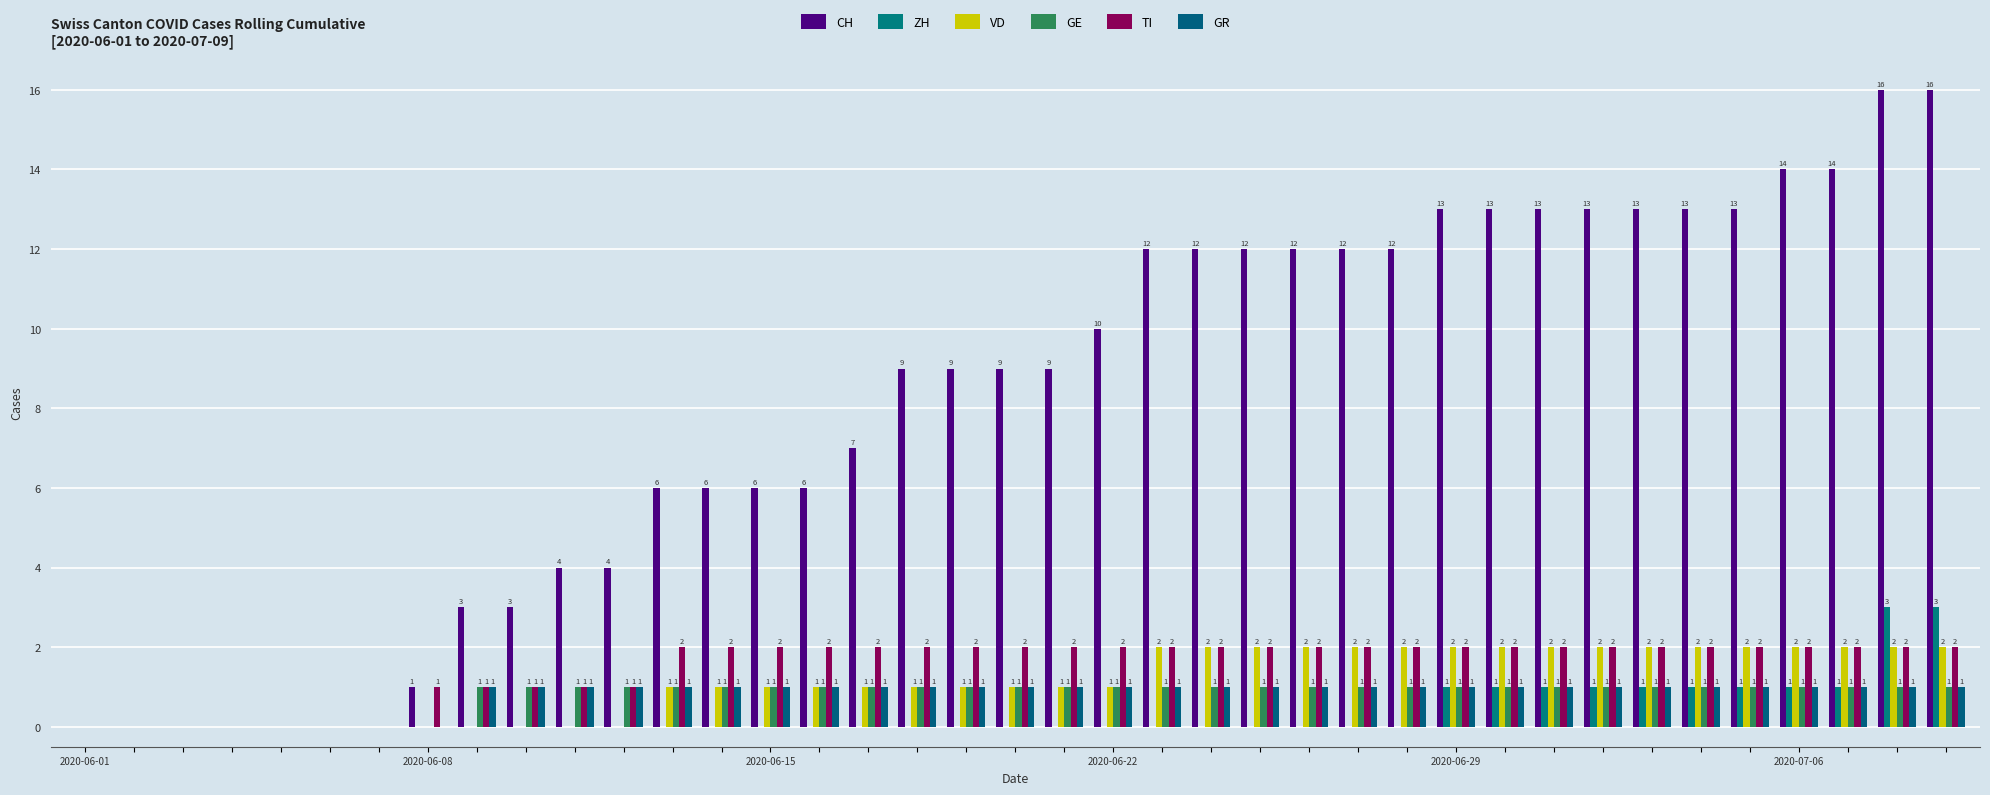

How many data points does each series have?

39